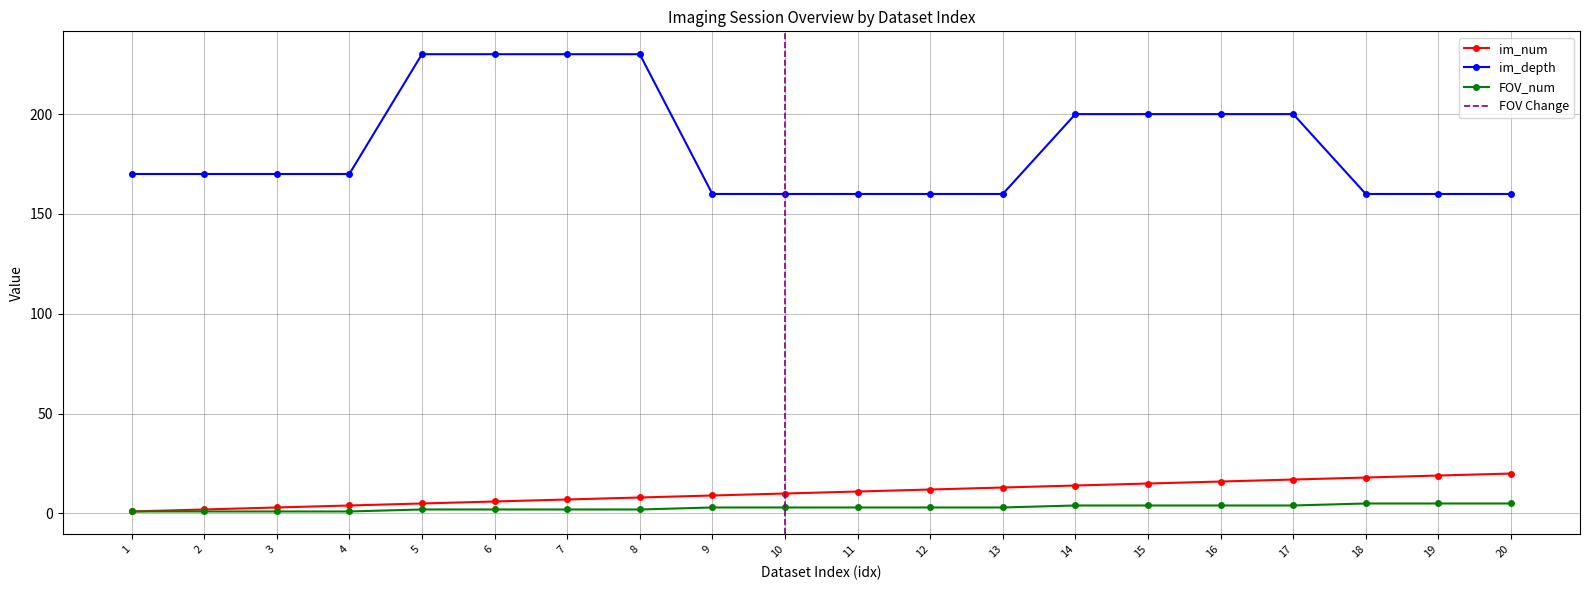

The value of im_num at 14 is 4. True or false?

False